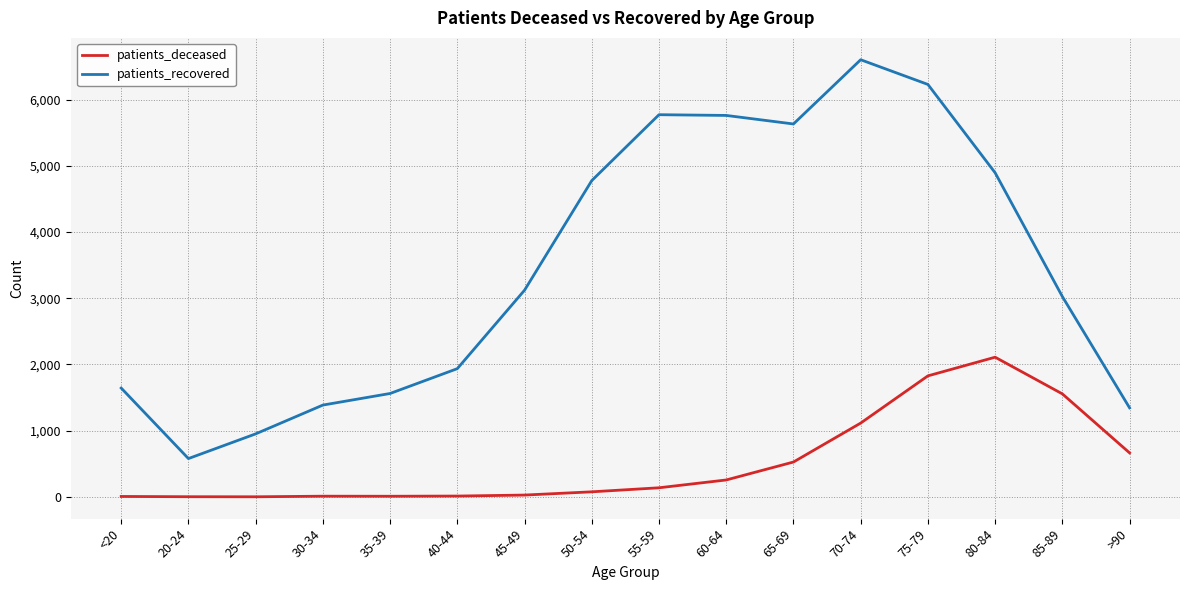

At which category is the sum across all series the highest?

75-79